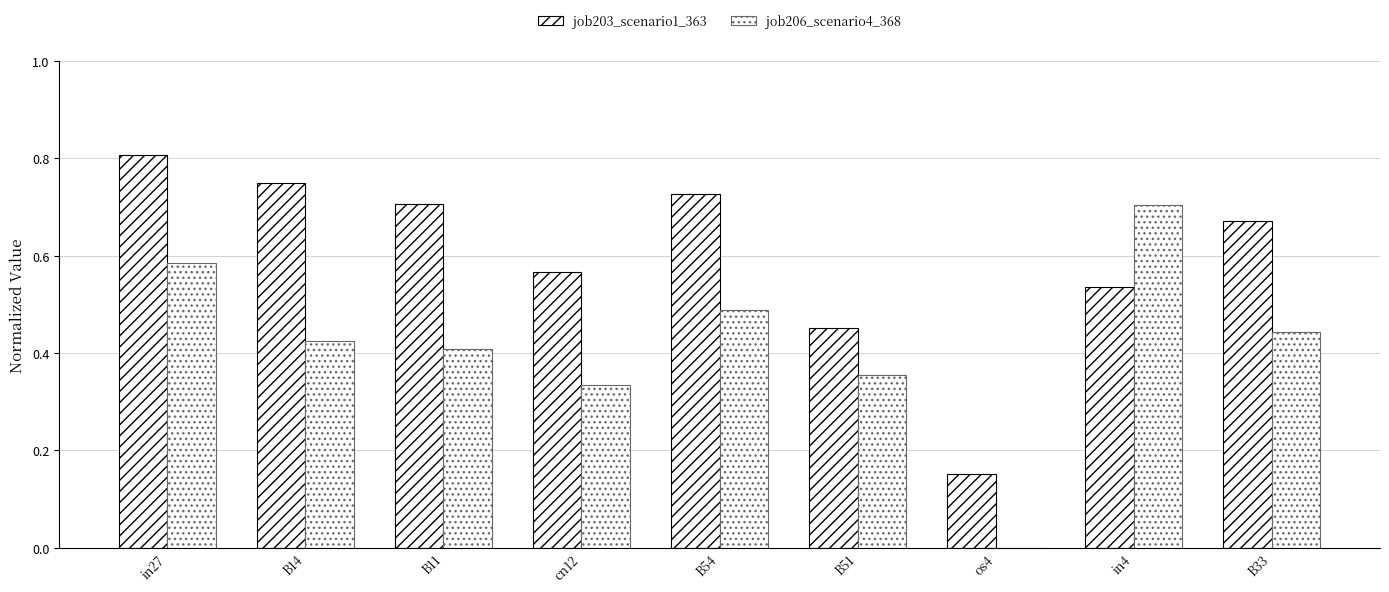

Which series has the widest spread of values?

job206_scenario4_368